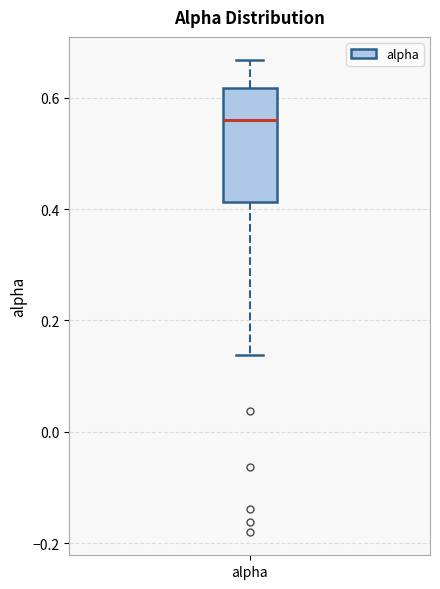

Transcribe this box plot: give where the median line is, the range the box spans, and where the two whiskers end, as read against the y-axis. The values are not printed on the chart, so give them approximately, as read against the axis.

median 0.56, box 0.42 to 0.62, whiskers 0.14 to 0.66